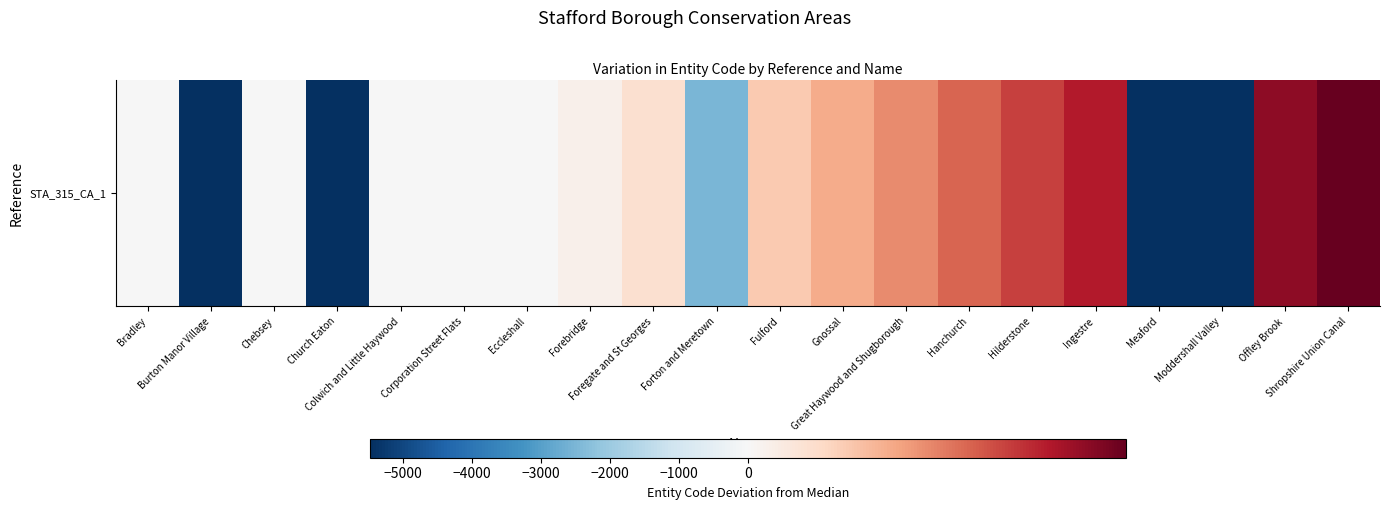

Reading right to left, extract all data points from this chart.

Shropshire Union Canal=9.5	Offley Brook=8.5	Moddershall Valley=-5476.5	Meaford=-5477.5	Ingestre=7.5	Hilderstone=6.5	Hanchurch=5.5	Great Haywood and Shugborough=4.5	Gnossal=3.5	Fulford=2.5	Forton and Meretown=-2483.5	Foregate and St Georges=1.5	Forebridge=0.5	Eccleshall=-0.5	Corporation Street Flats=-1.5	Colwich and Little Haywood=-2.5	Church Eaton=-5479.5	Chebsey=-3.5	Burton Manor Village=-5474.5	Bradley=-4.5